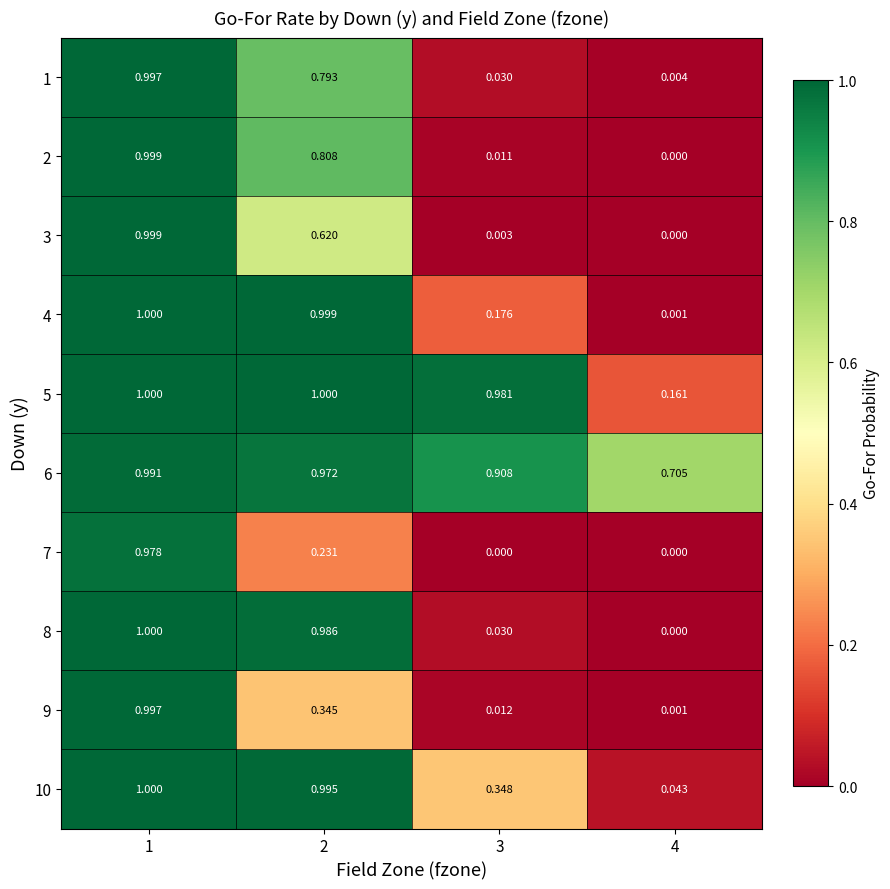

Count the number of categories in the chart.

4